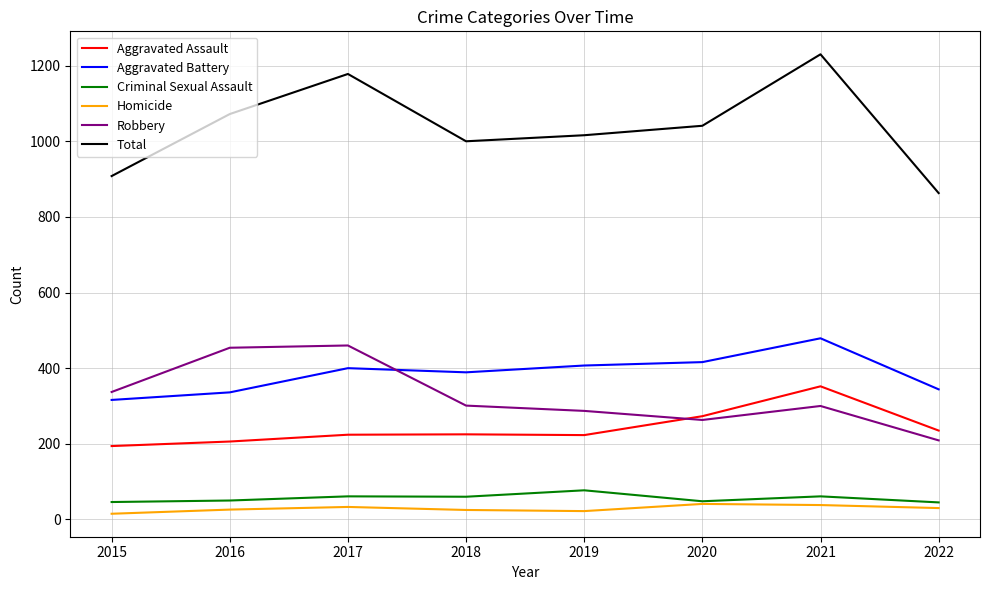

Is the value of Robbery at 2018 greater than the value of Criminal Sexual Assault at 2022?

Yes